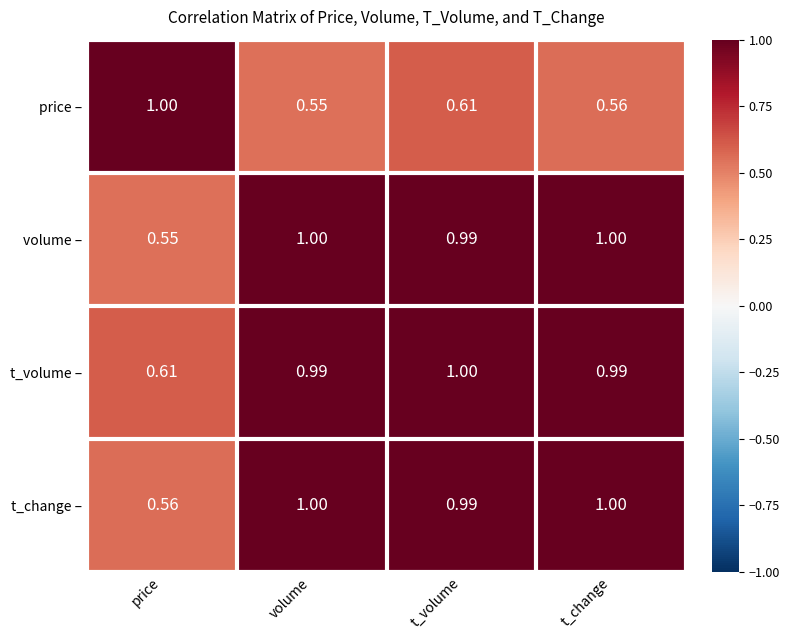

Which series has the largest total across all categories?

t_volume –